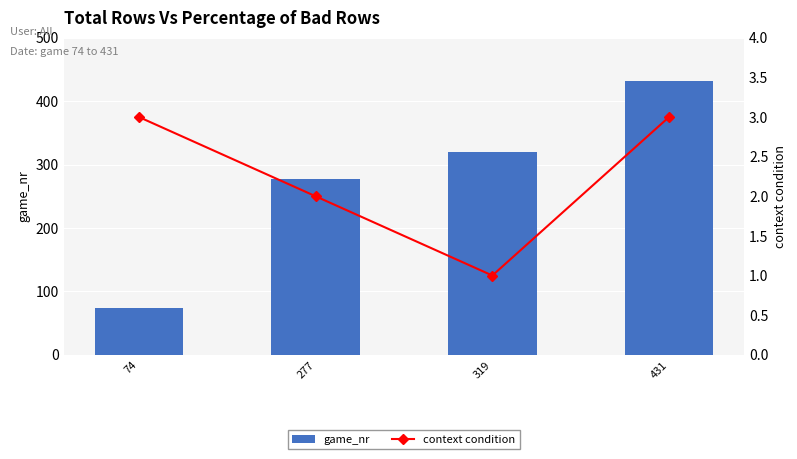

How many values in the game_nr series exceed 319?

1